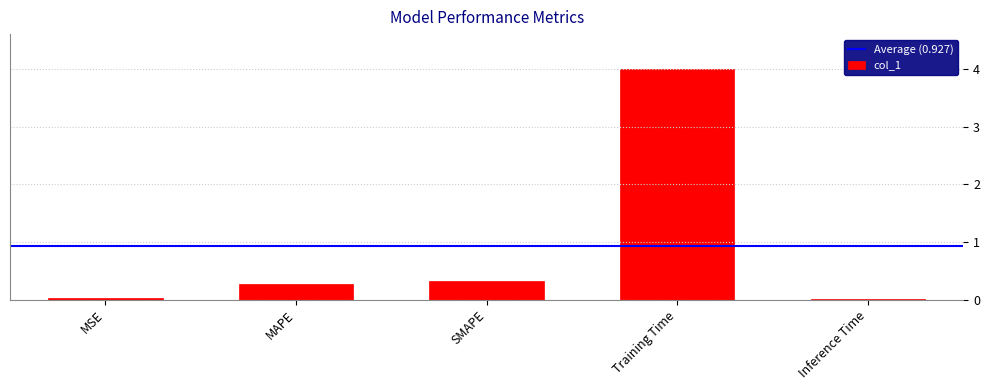

Which category has the highest value across all series?

Training Time